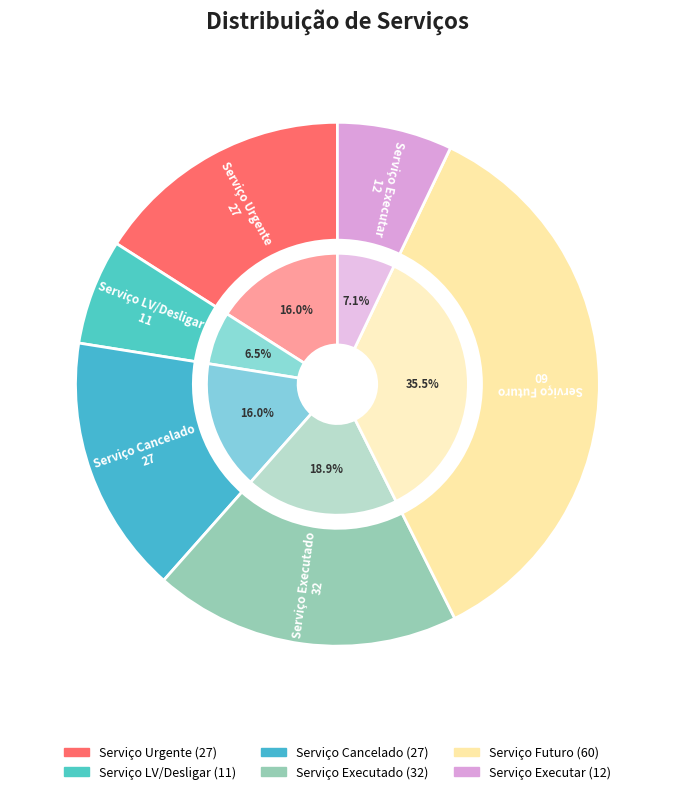

Count the number of slices in the pie.

6